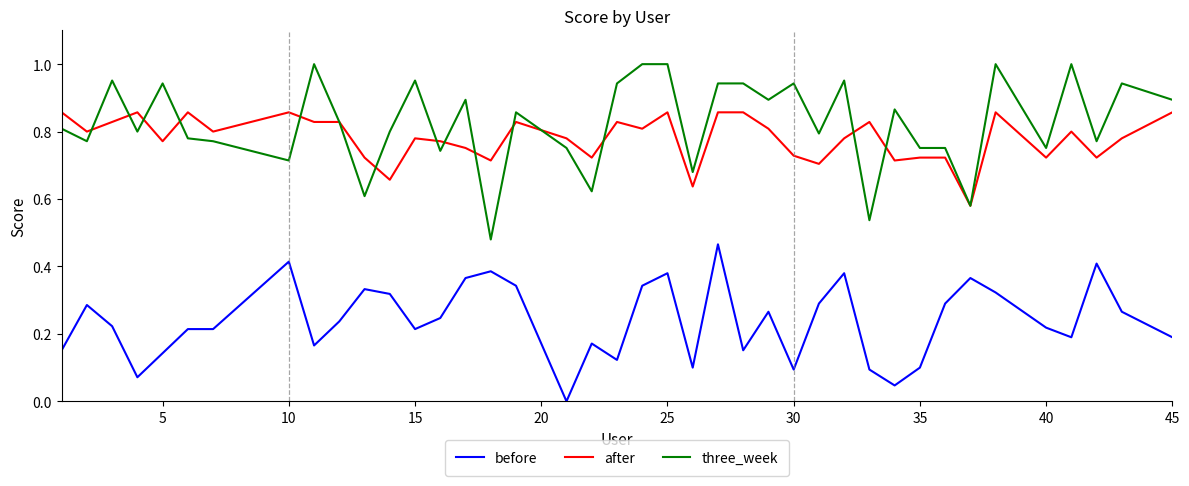

Which series has the largest total across all categories?

three_week